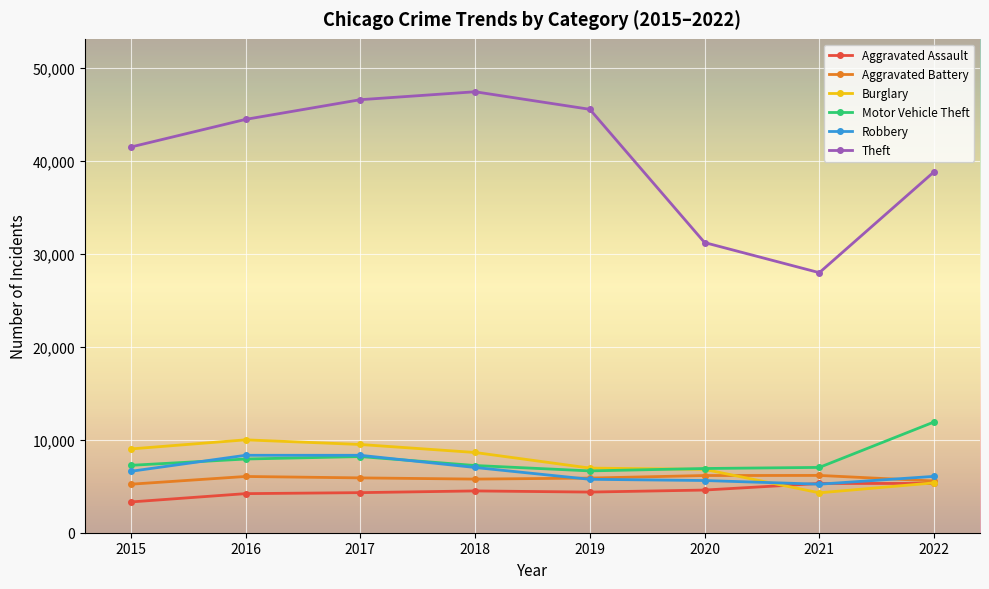

True or false: Theft and Robbery intersect in this chart.

False